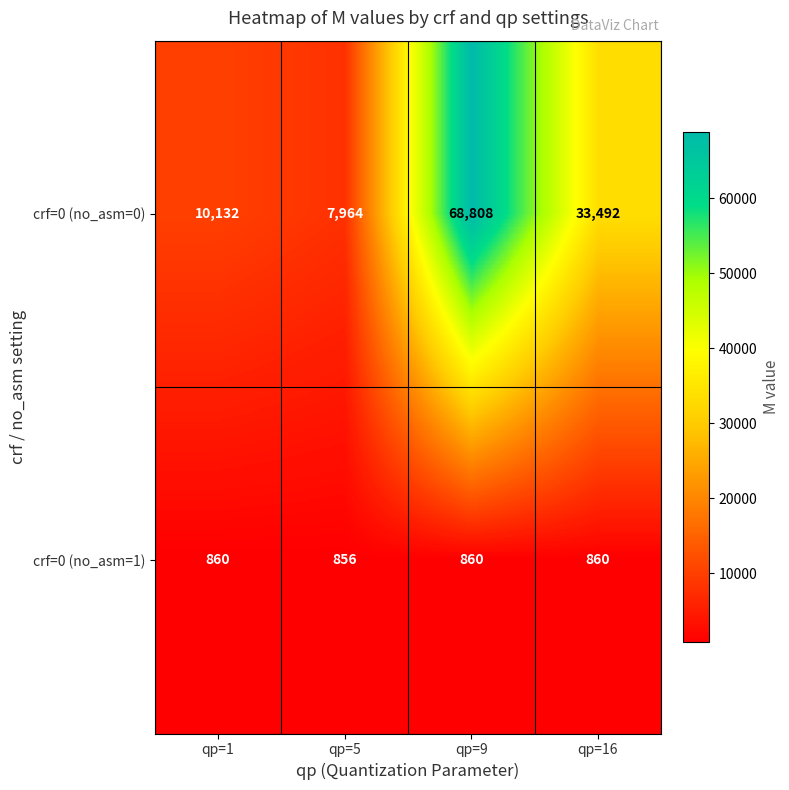

At qp=9, list the series in order from largest to smallest.

crf=0 (no_asm=0), crf=0 (no_asm=1)